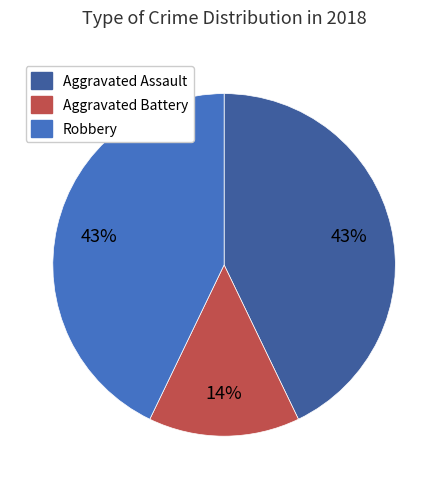

What is the smallest slice in the pie chart?

Aggravated Battery